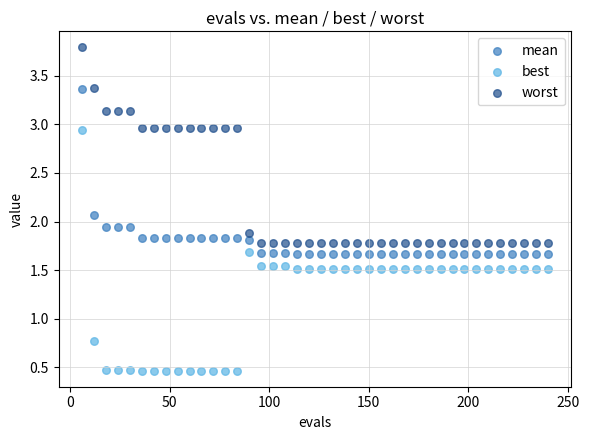

Which series contains the lowest Y value?

best